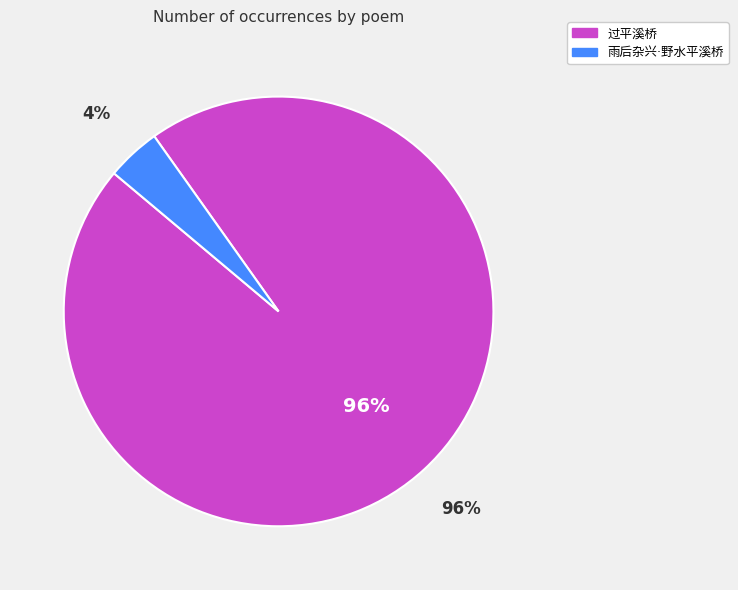

Rank the categories by value from lowest to highest.

雨后杂兴·野水平溪桥, 过平溪桥